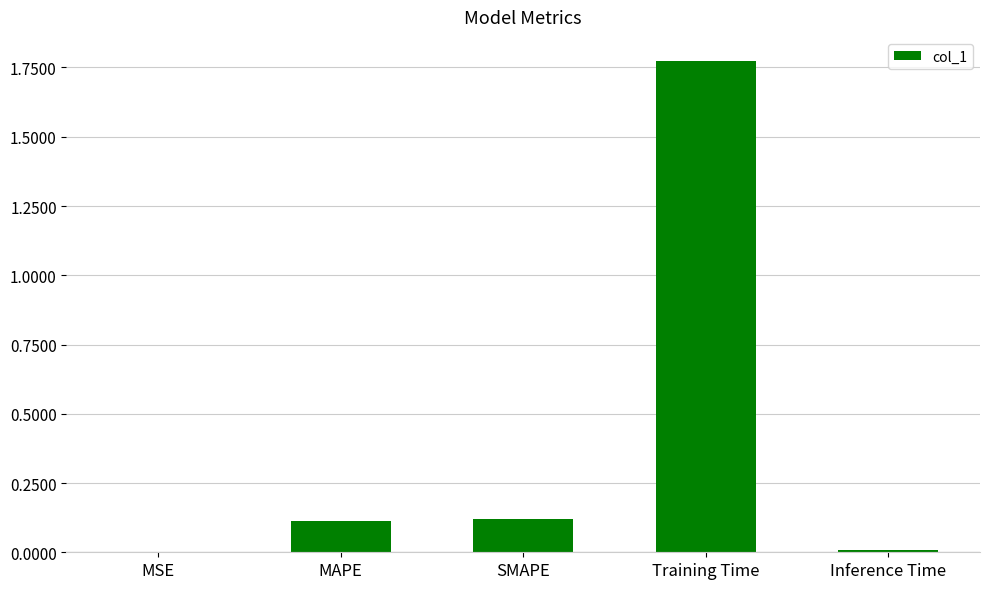

Which has a higher value, Training Time or SMAPE?

Training Time